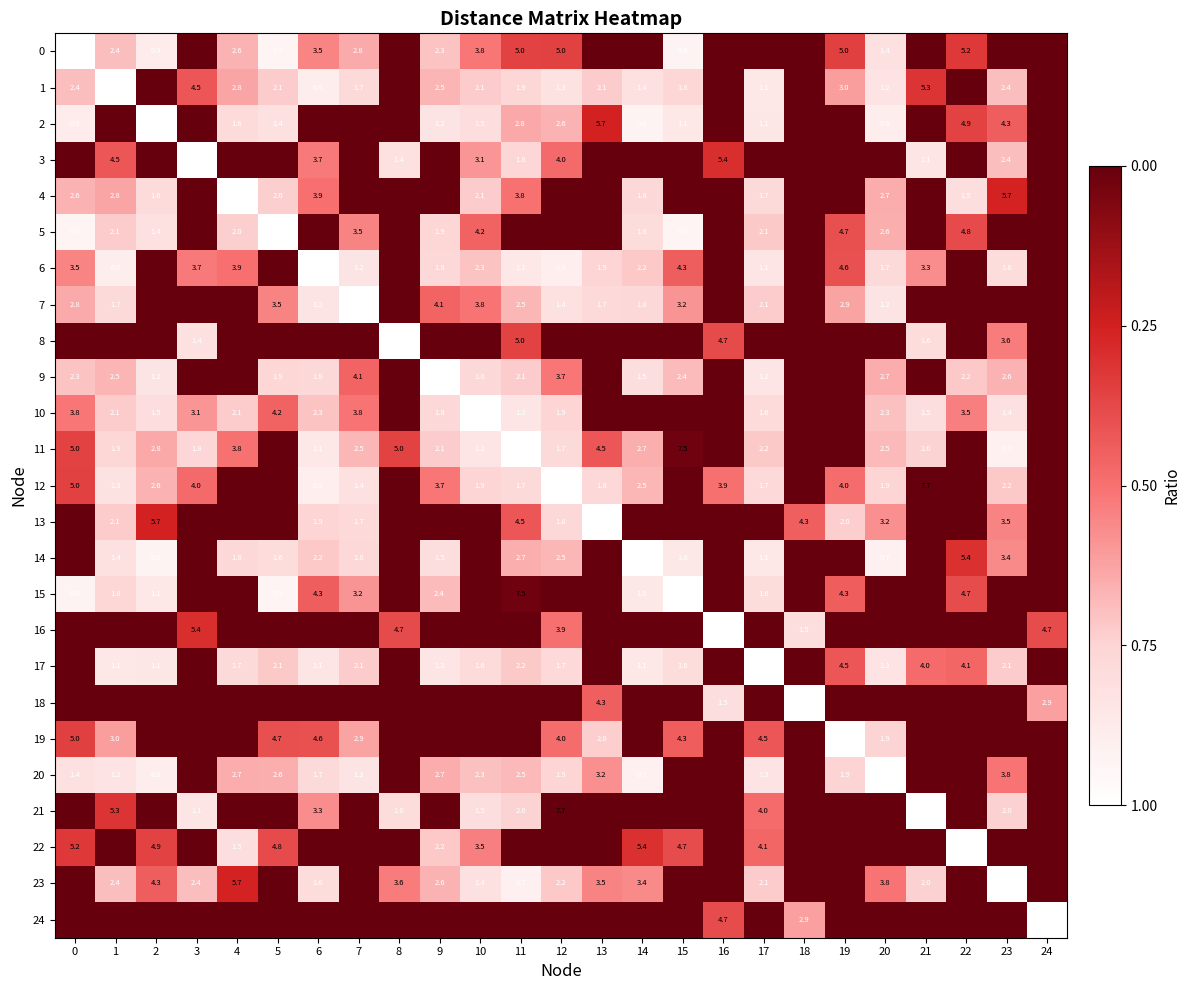

True or false: 15 has a value of 7.5 at 11.

True